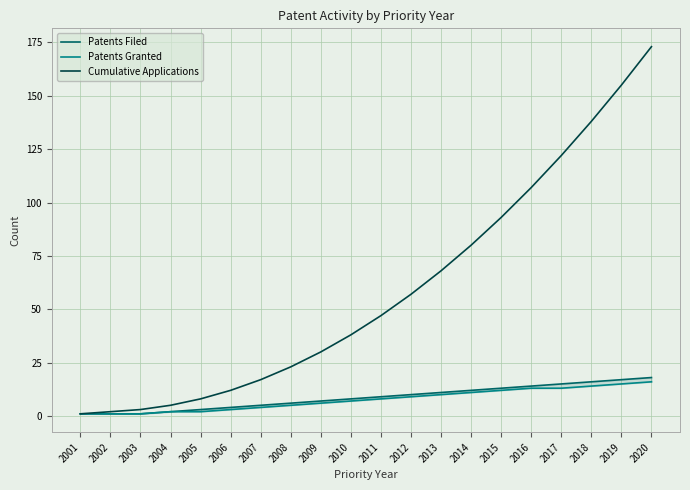

Is this an area chart (filled region under the line)?

No